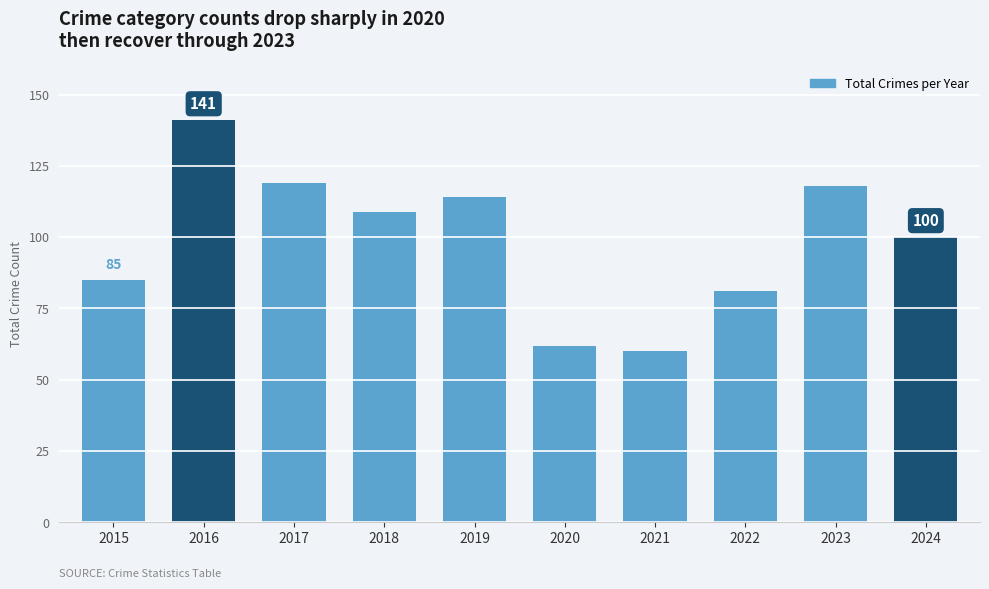

Reading left to right, extract all data points from this chart.

85	141	119	109	114	62	60	81	118	100